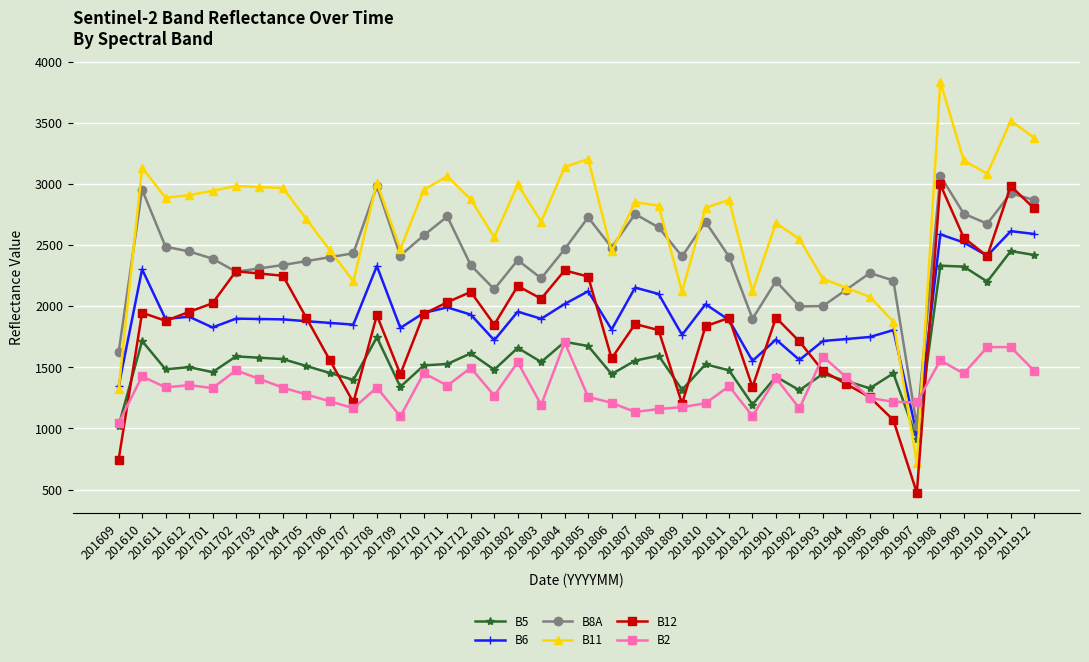

Is it true that B5 equals 2332 at 201908?

True